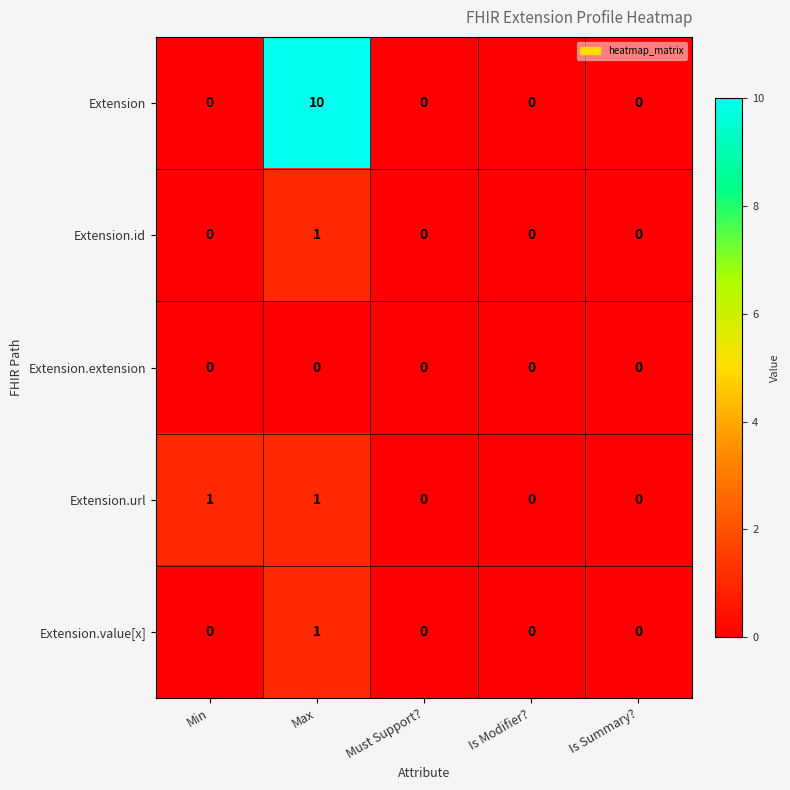

At which category is the sum across all series the highest?

Max